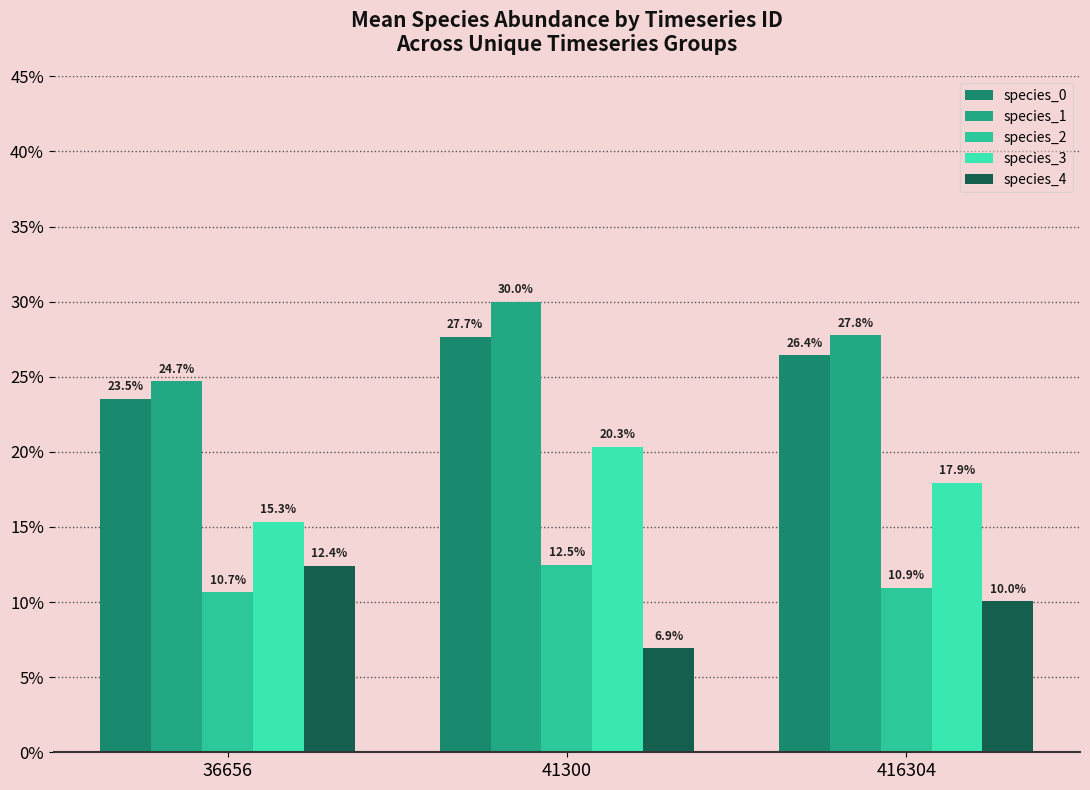

Does the chart contain stacked bars?

No